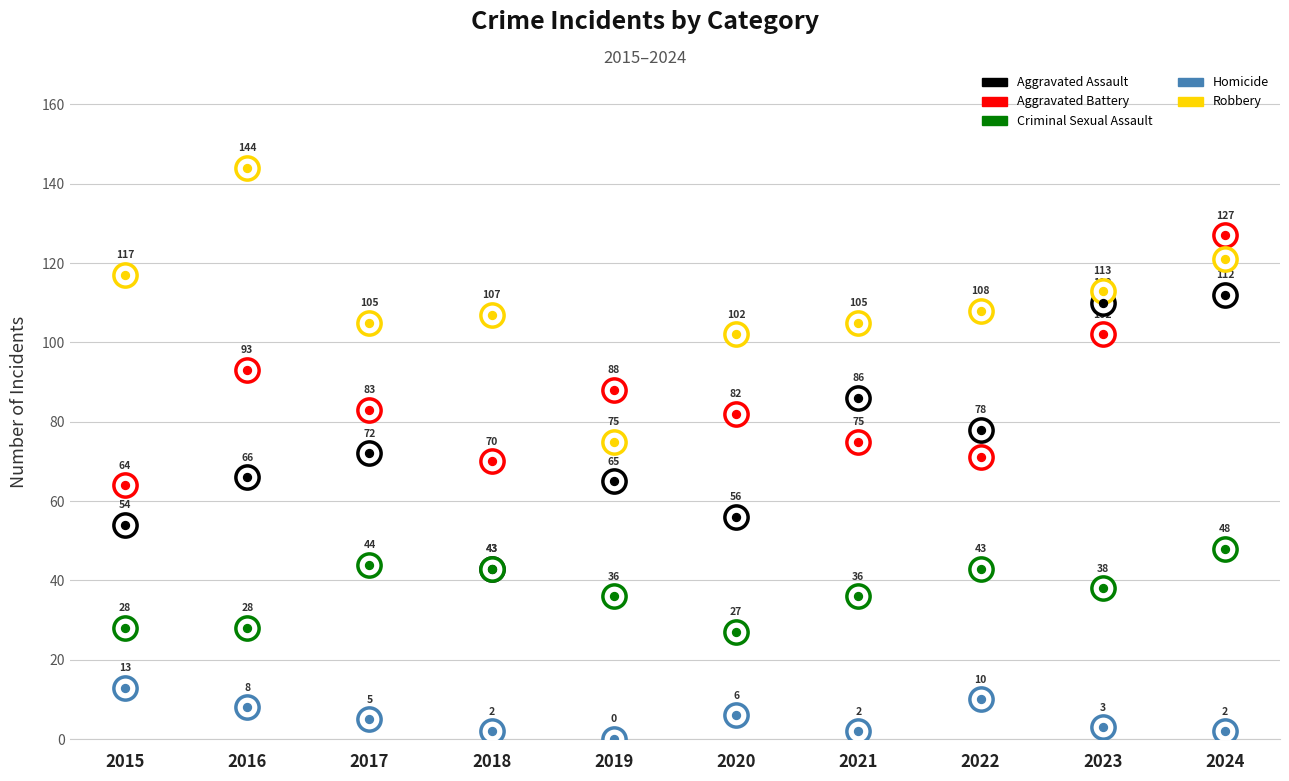

What are all the series names shown in the legend?

Aggravated Assault, Aggravated Battery, Criminal Sexual Assault, Homicide, Robbery